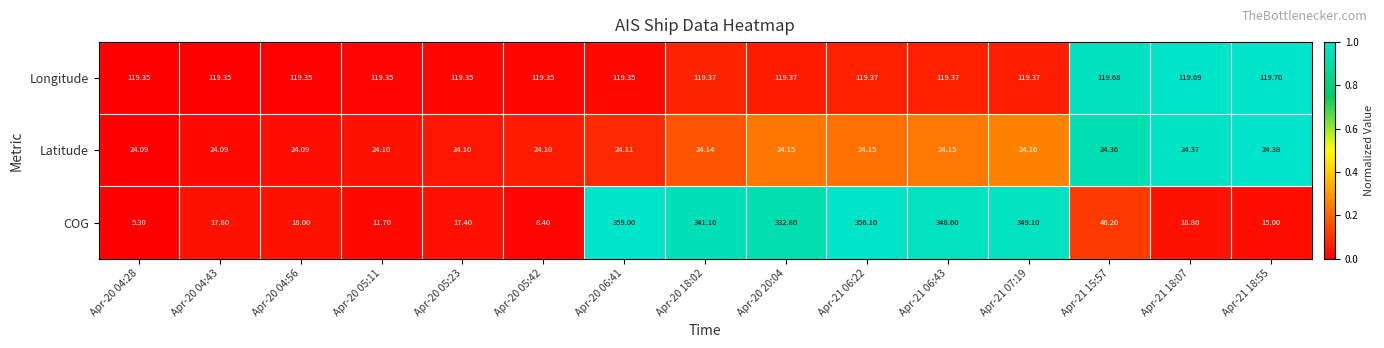

Rank the series at Apr-21 06:43 from lowest to highest value.

Latitude, Longitude, COG